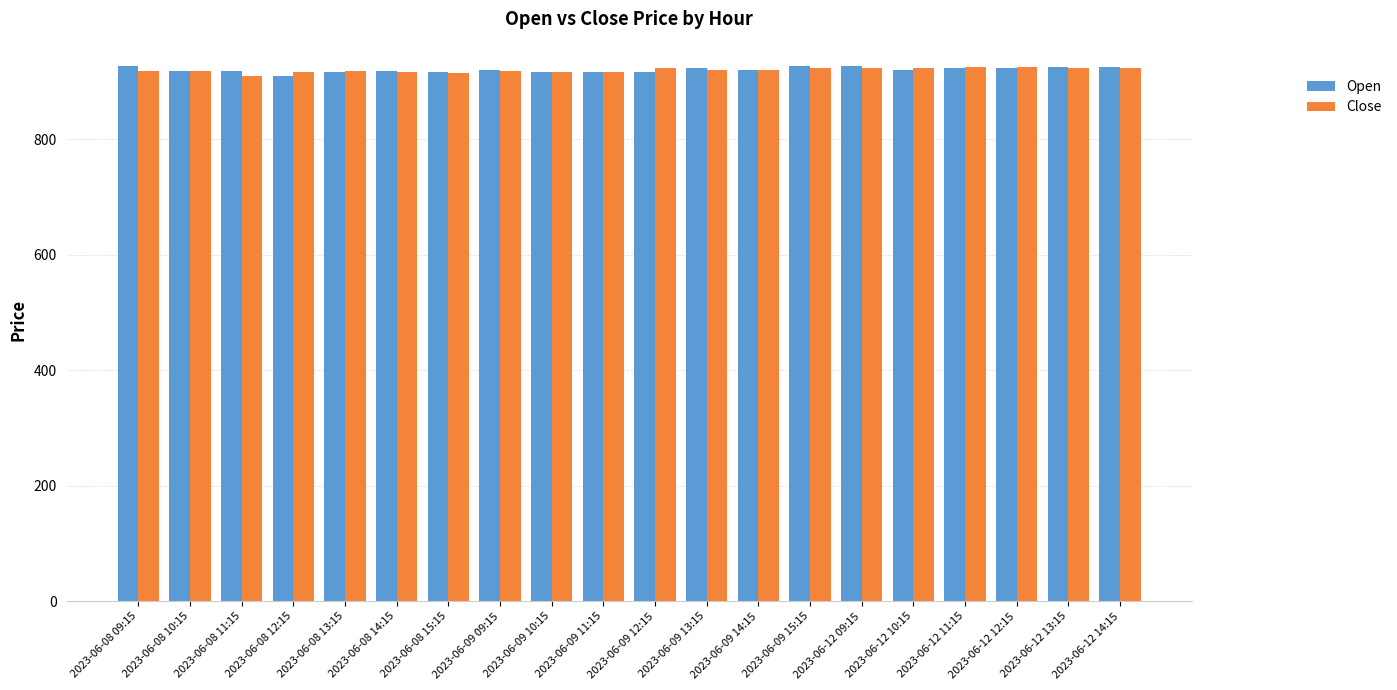

What is the difference between the second highest and second lowest values in the Close series?

9.0